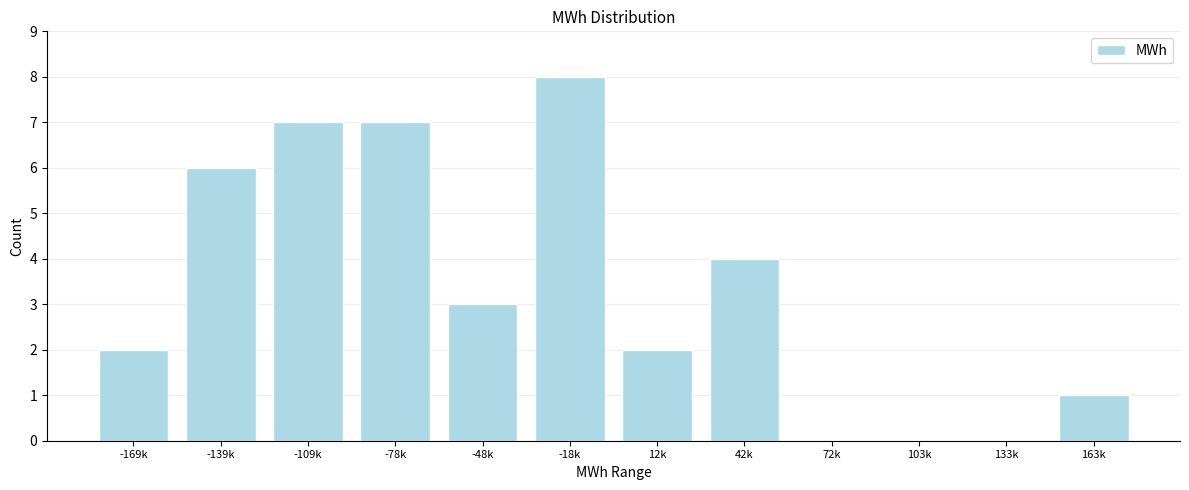

Reading left to right, list all the values displayed in this chart.

-169k=2	-139k=6	-109k=7	-78k=7	-48k=3	-18k=8	12k=2	42k=4	72k=0	103k=0	133k=0	163k=1